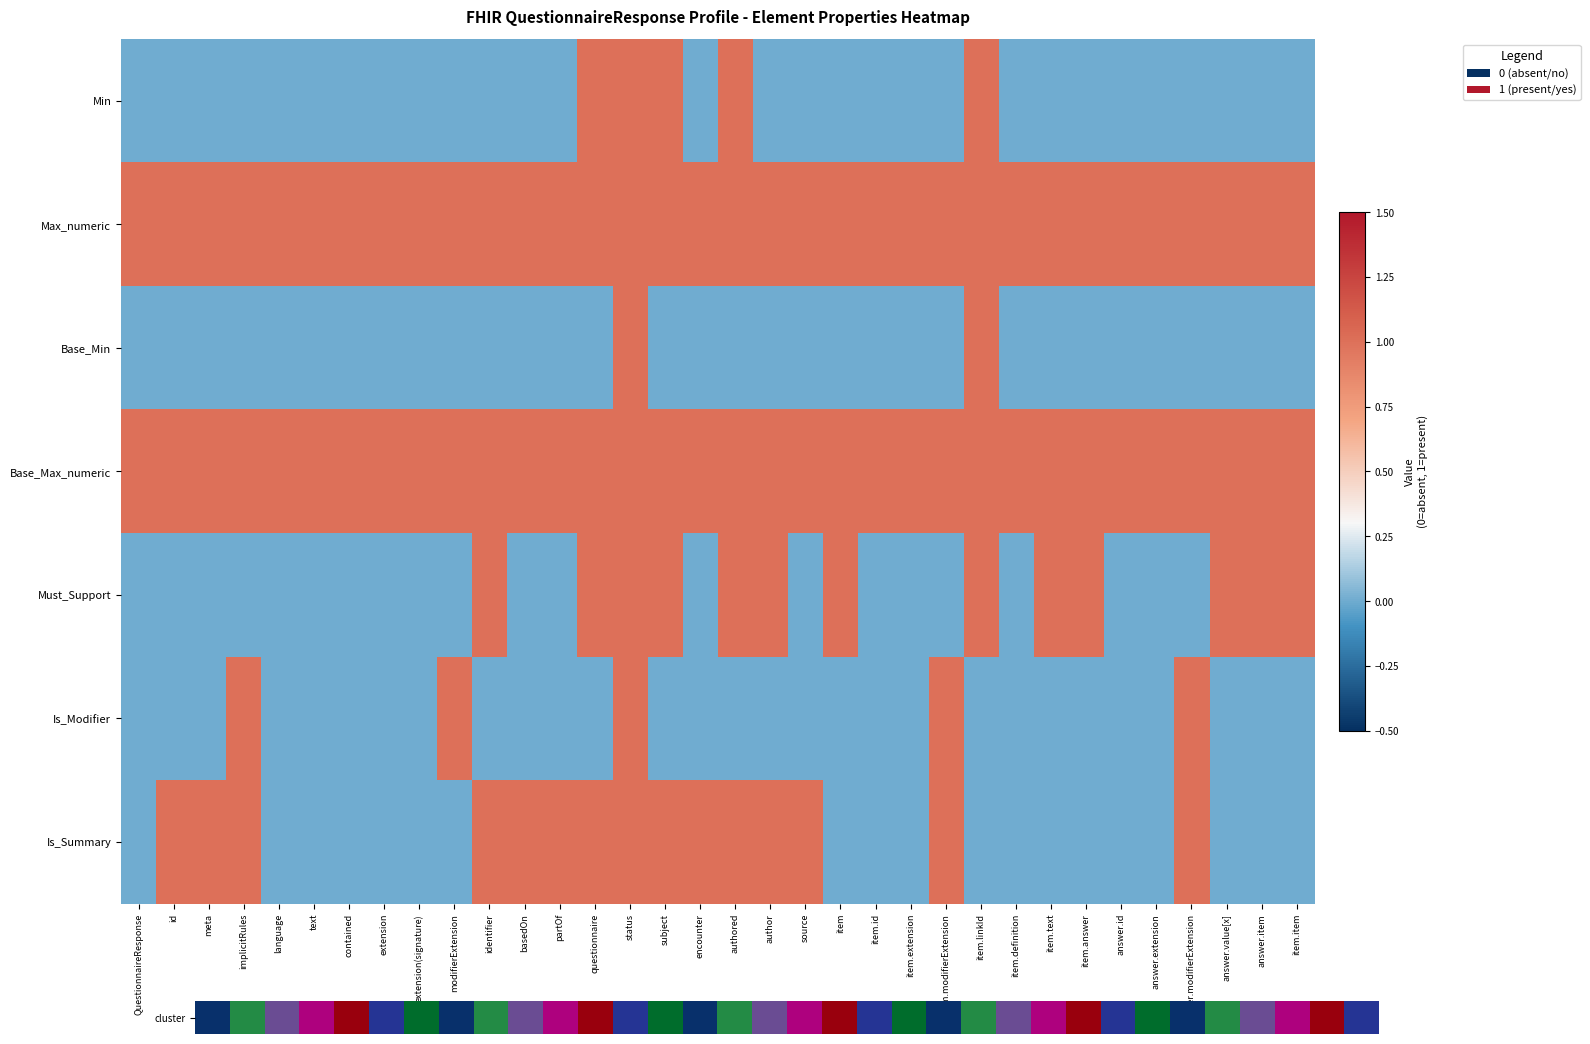

At which label is Base_Min closest to 0?

QuestionnaireResponse